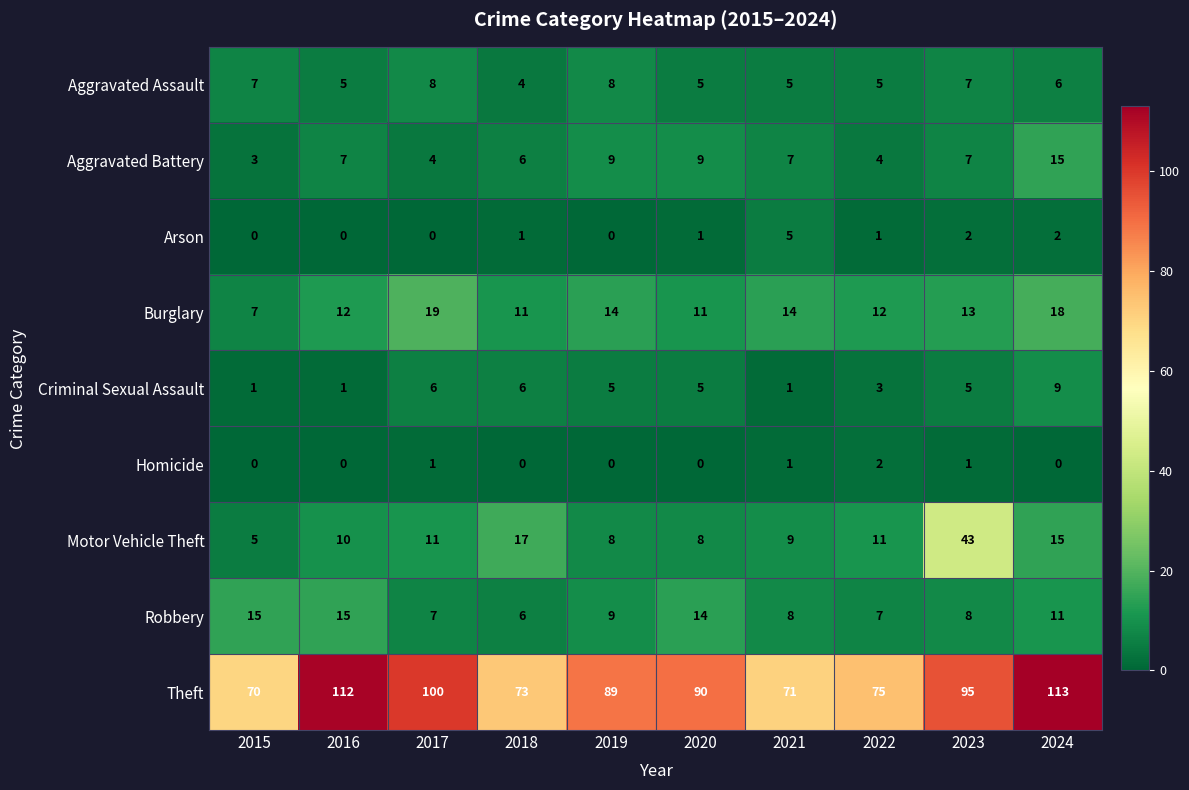

Which category has the highest value across all series?

2024